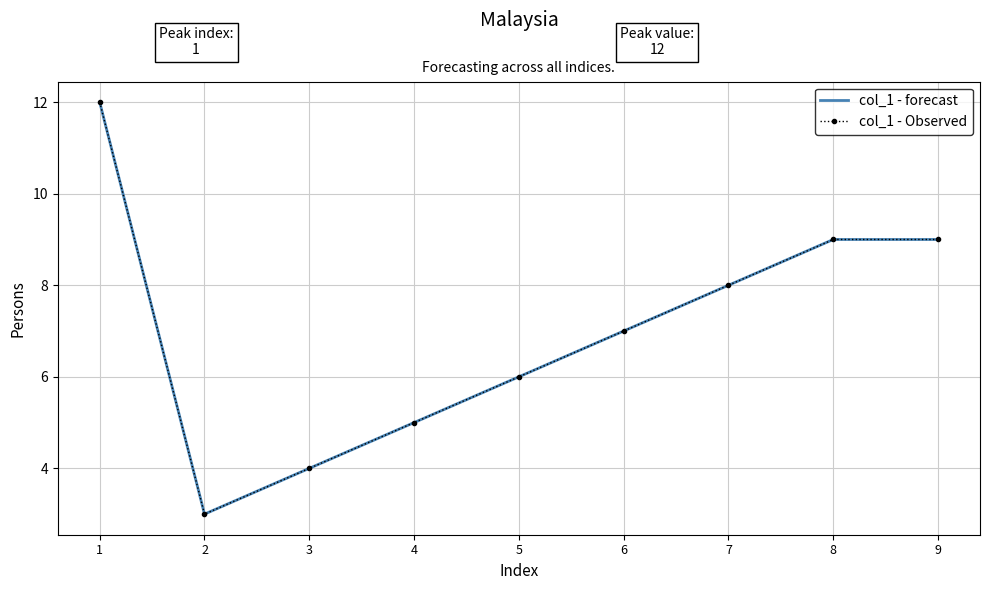

What is the difference between the maximum and second lowest values in the col_1 - forecast series?

8